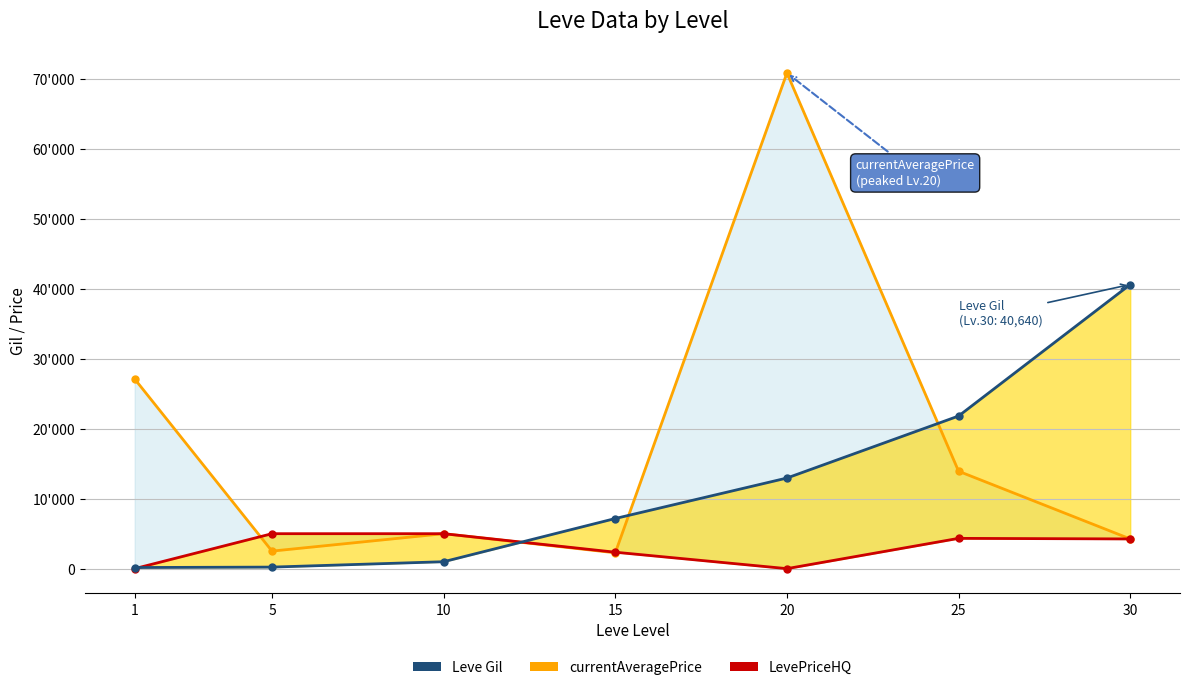

True or false: Leve Gil and currentAveragePrice_line cross at least once.

True